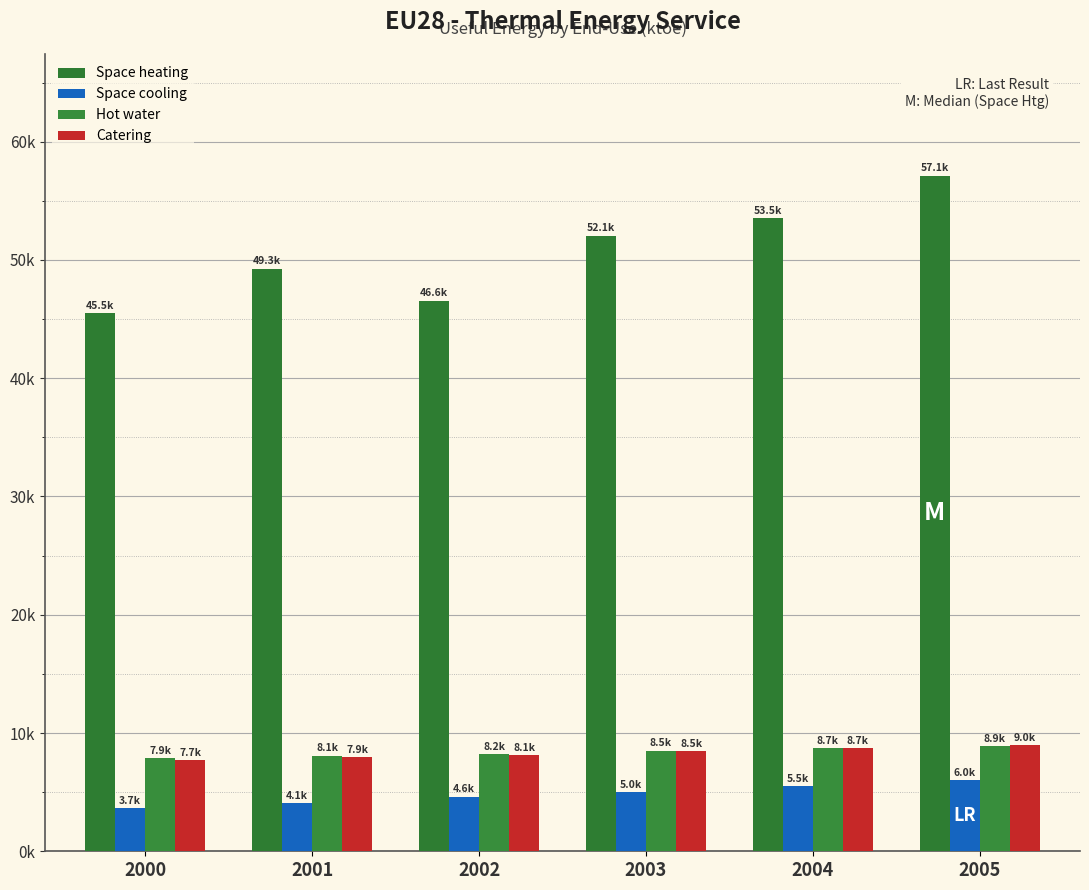

Does the chart contain stacked bars?

No